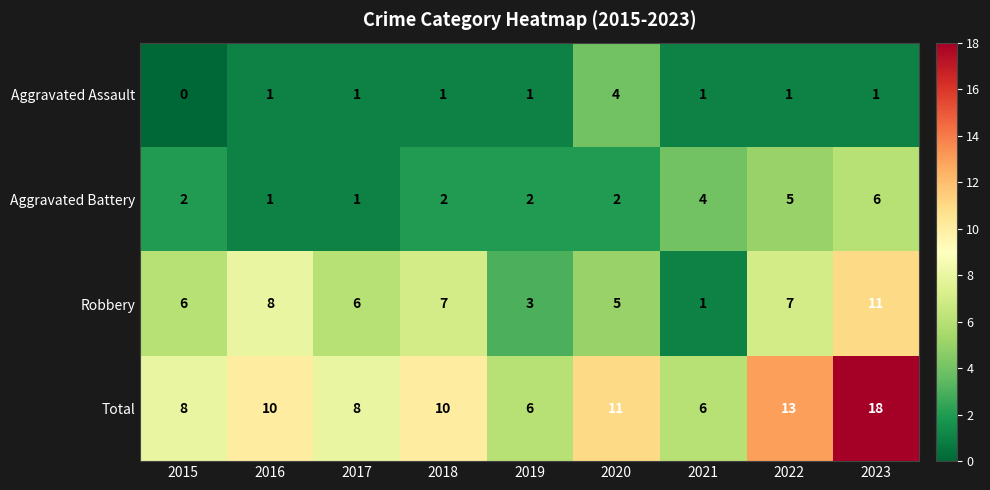

True or false: Aggravated Assault has a value of 4 at 2020.

True